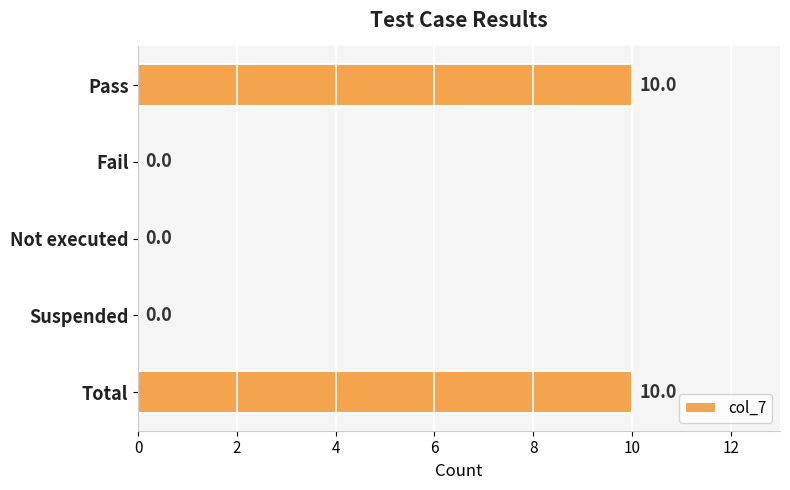

Reading top to bottom, what are all the values shown in this chart?

Pass=10	Fail=0	Not executed=0	Suspended=0	Total=10